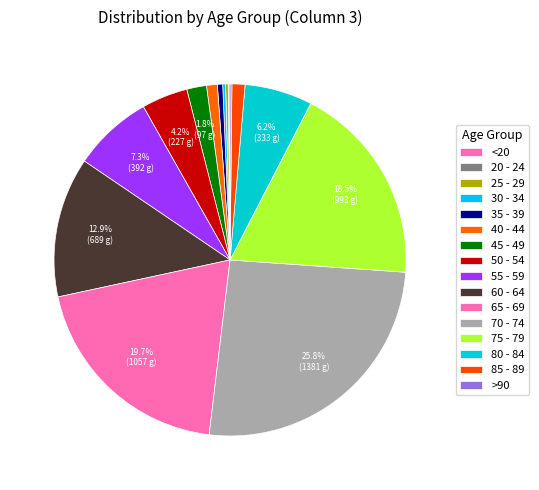

To the nearest percent, what is the difference between the largest and smallest slice percentages?

26%